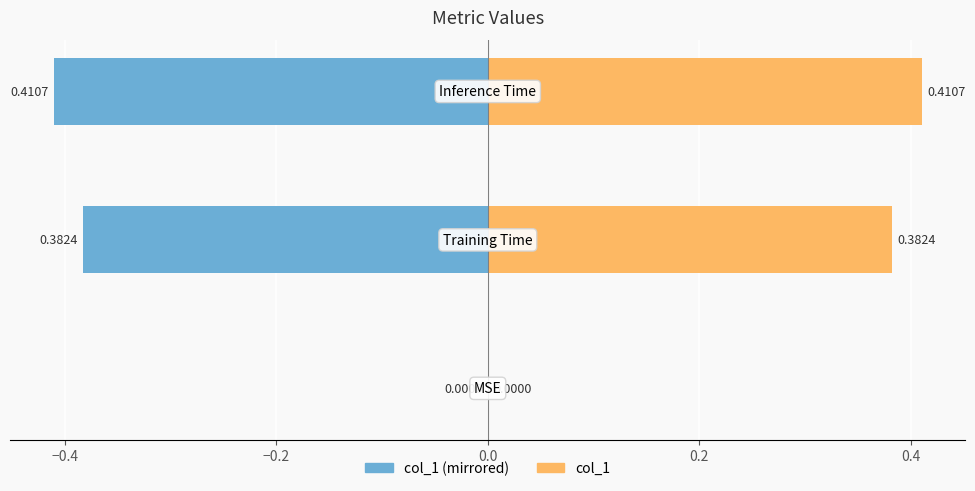

Is it true that col_1 (right) equals 0.3 at −0.2?

False